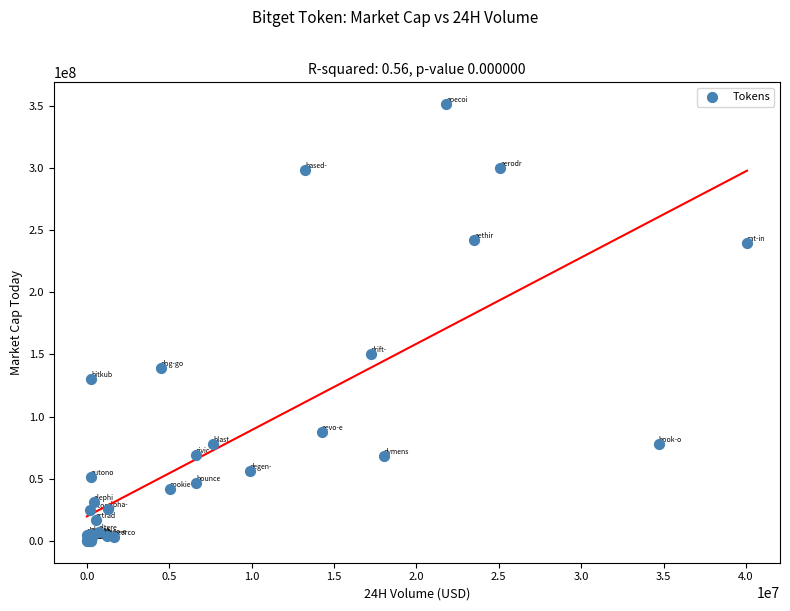

What Y value in the scatter plot is closest to 175654062?

150494264